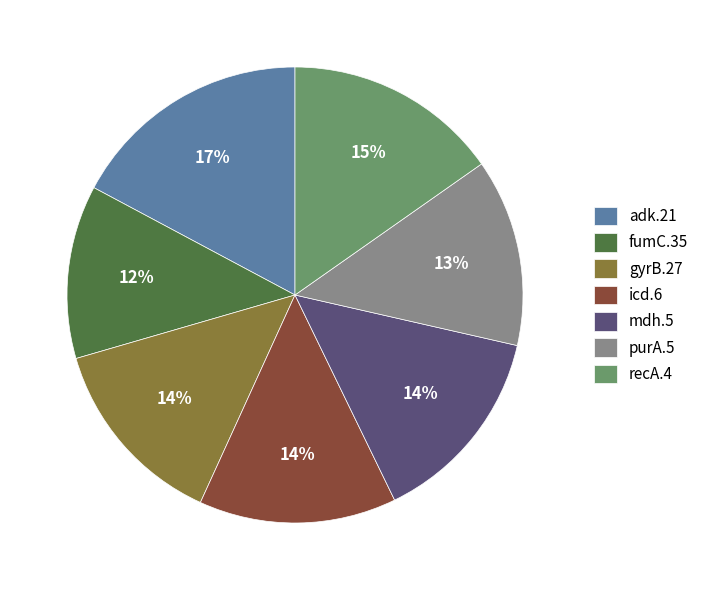

What is the smallest slice in the pie chart?

fumC.35